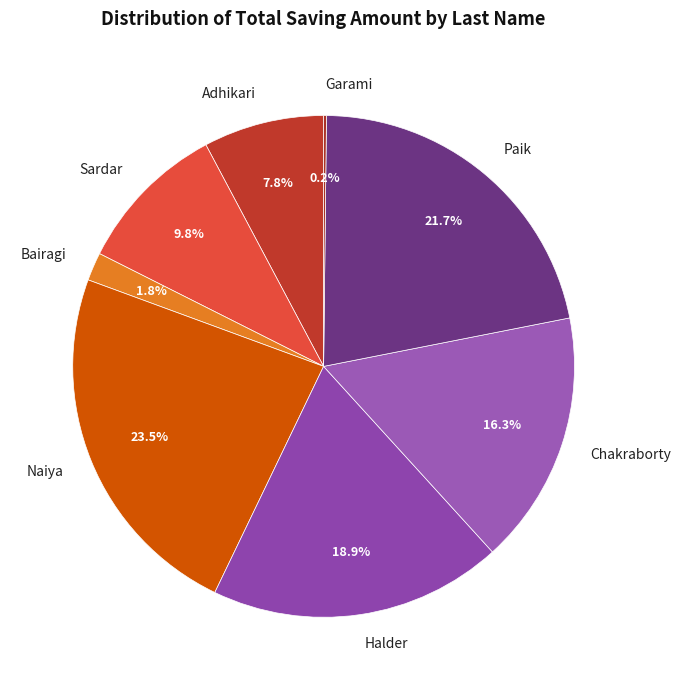

What portion of the pie excludes Paik?

78.3%